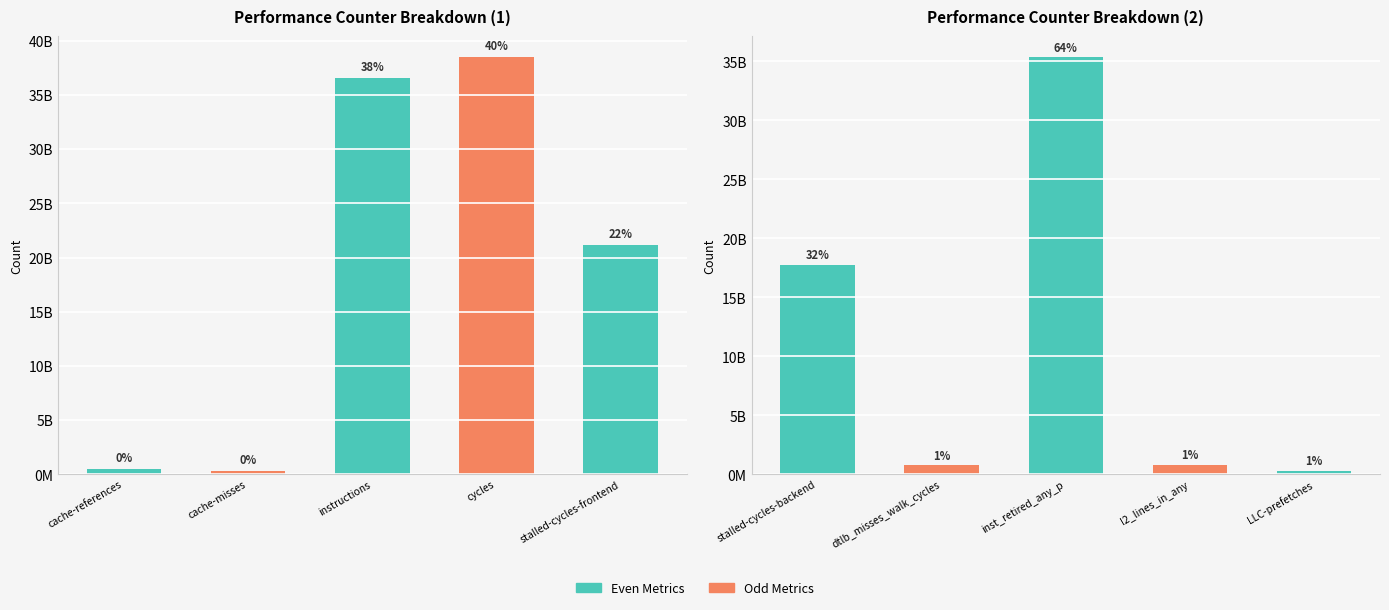

What is the average value?

11008751172